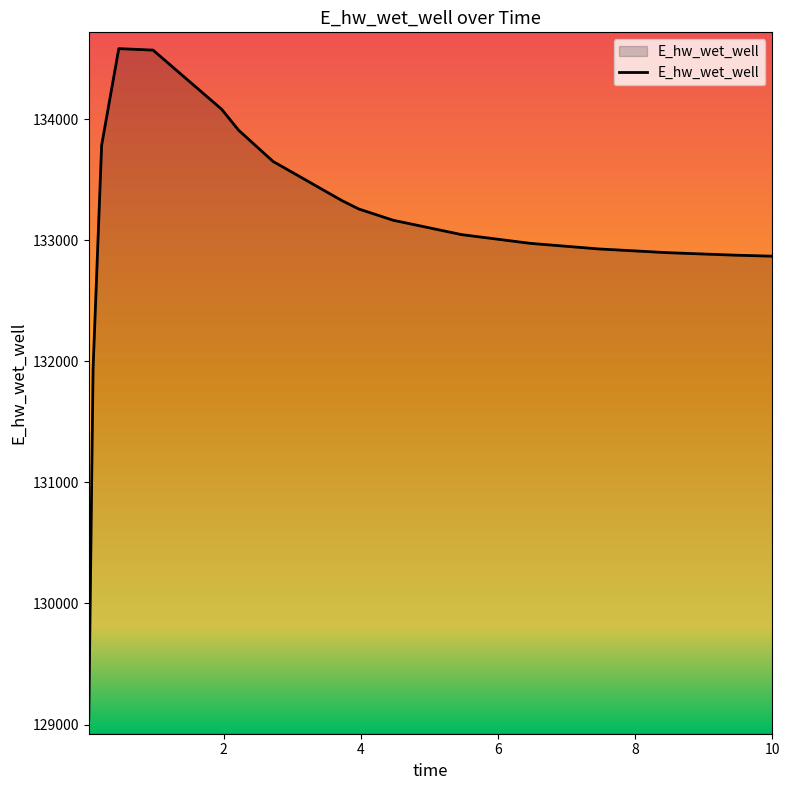

Count the number of categories in the chart.

17